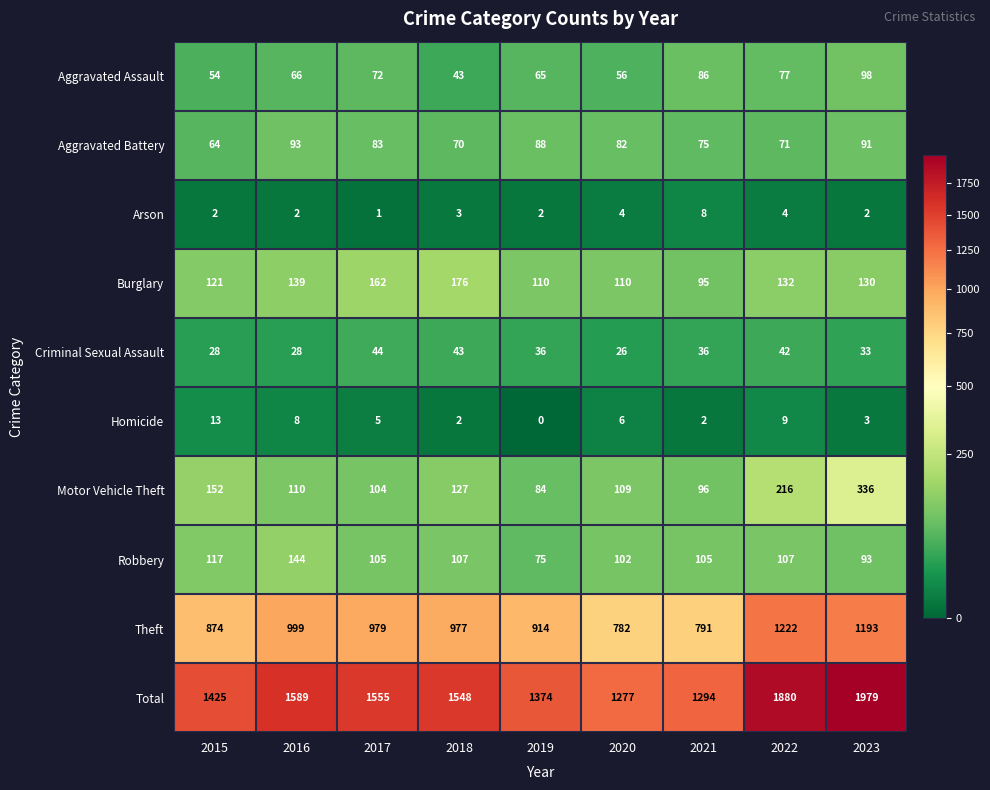

Is the value of Theft at 2015 greater than the value of Robbery at 2017?

Yes